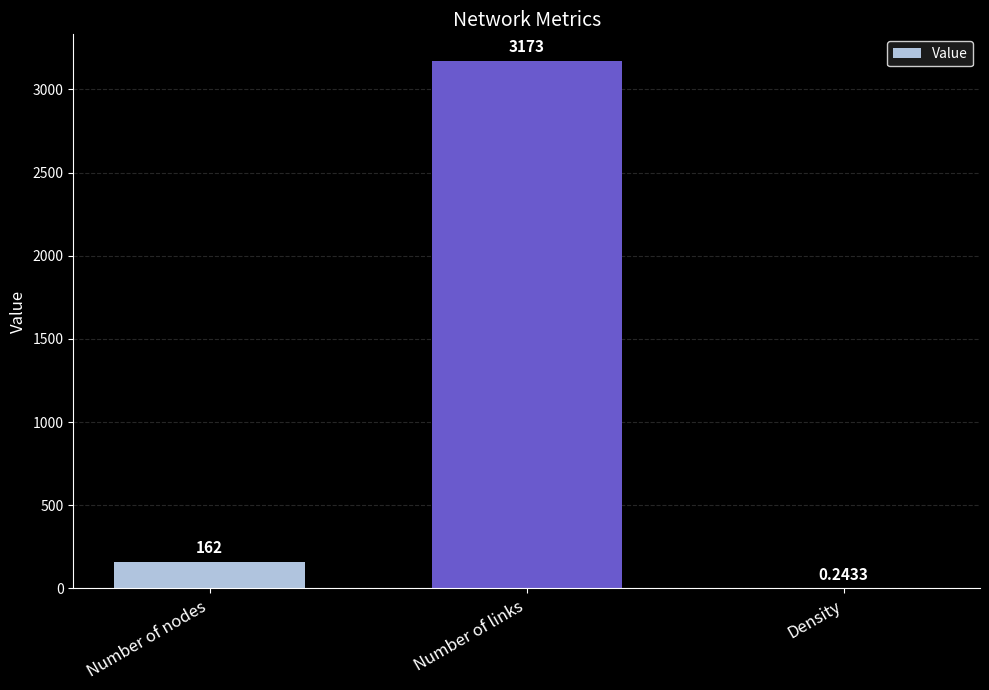

Which has a higher value, Number of nodes or Density?

Number of nodes